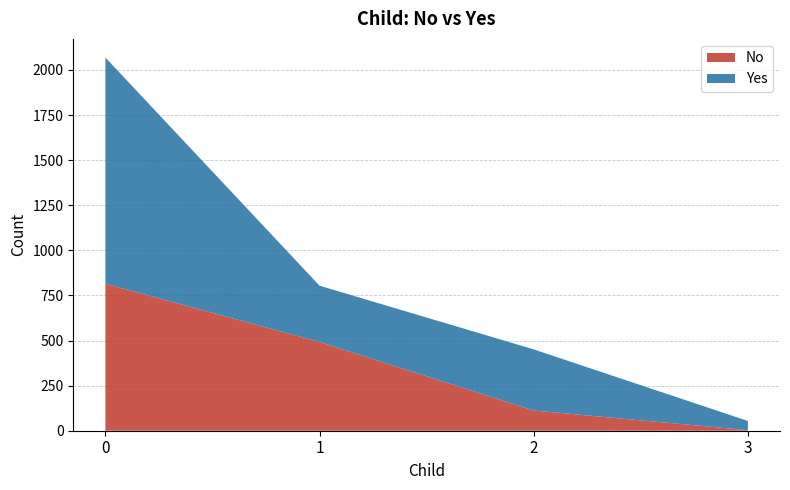

Reading left to right, list all the values displayed in this chart.

No: 815	492	112	3
Yes: 1254	312	339	51